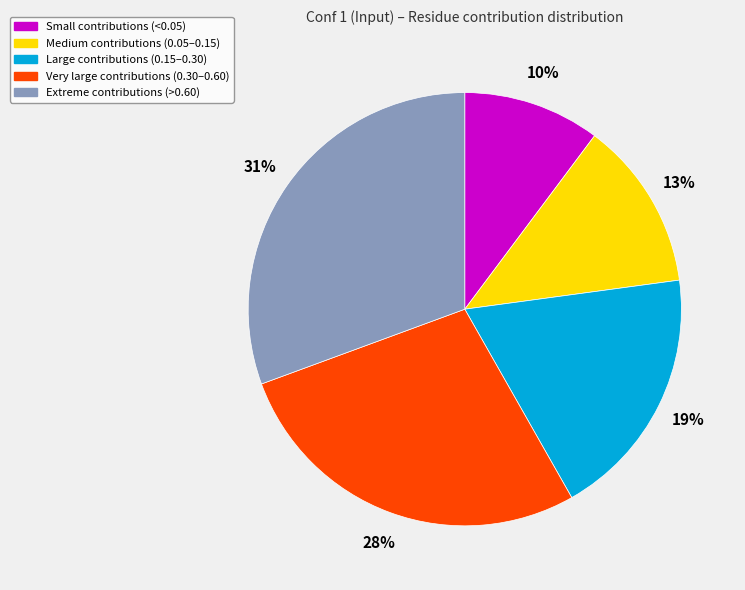

True or false: Very large contributions (0.30–0.60) accounts for 28% of the total.

True